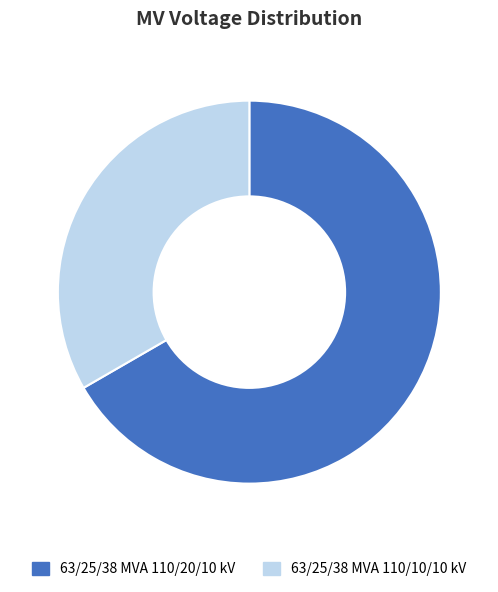

Combined, do 63/25/38 MVA 110/10/10 kV and 63/25/38 MVA 110/20/10 kV account for over 50%?

Yes